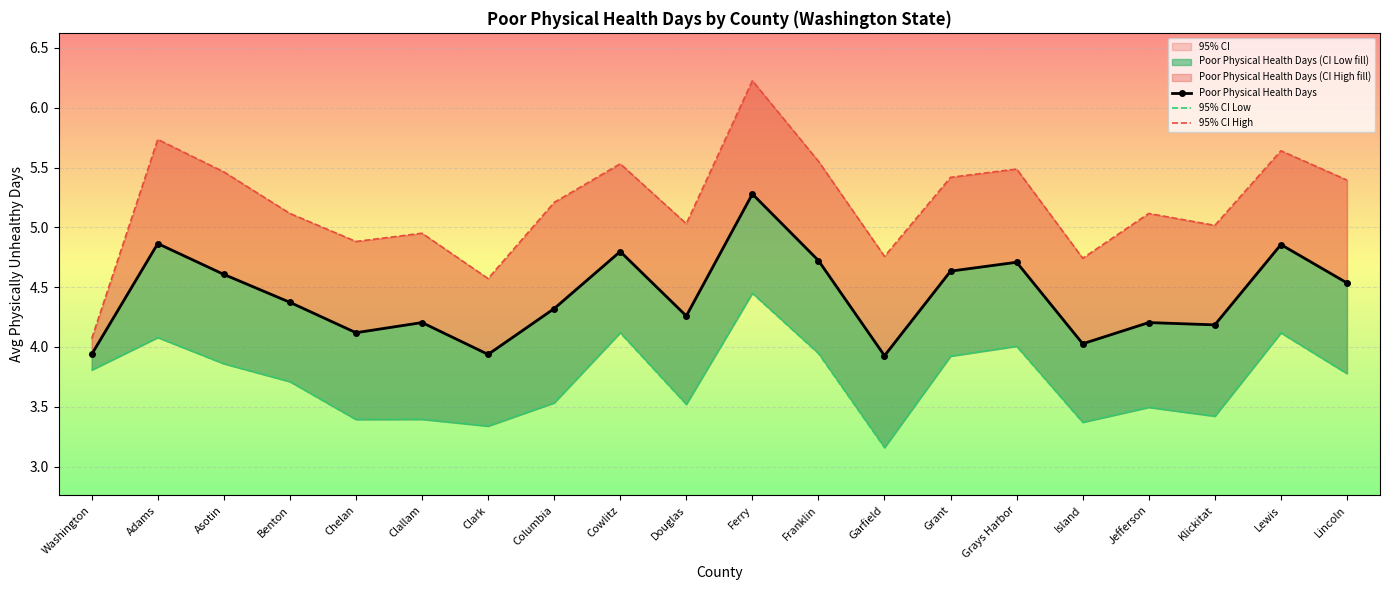

Is it true that 95% CI High equals 4.6 at Clark?

True